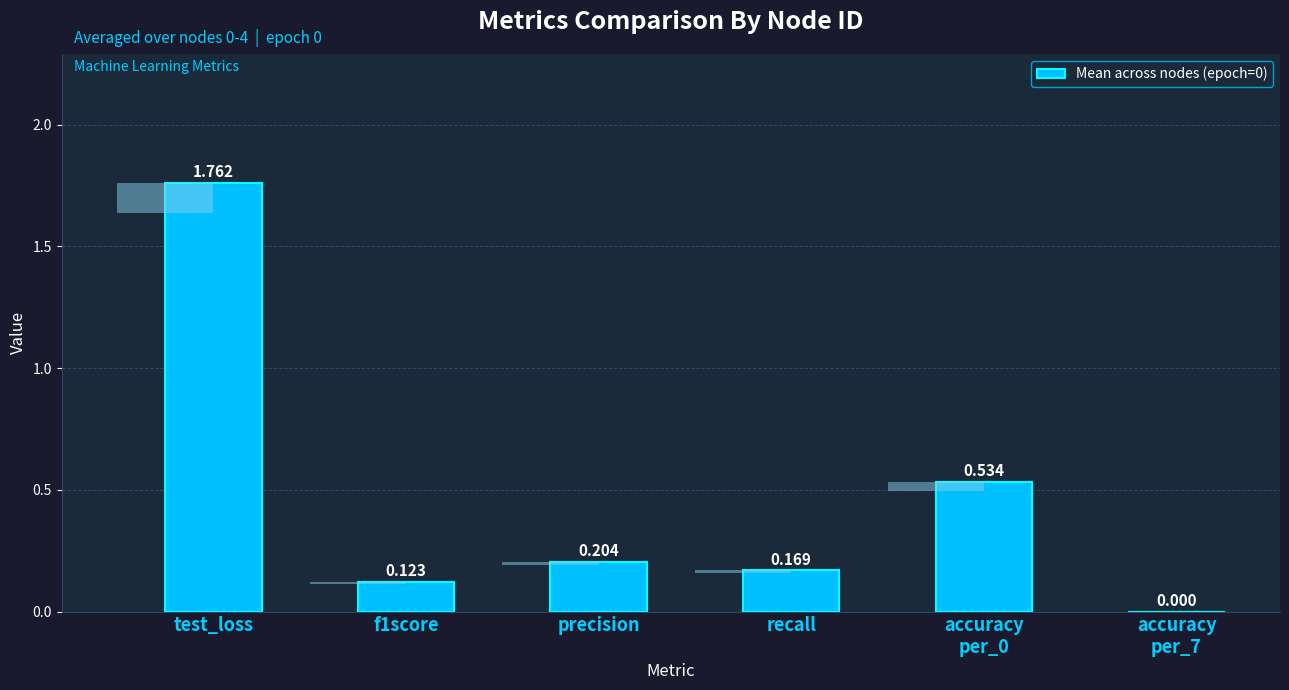

What is the change in value from recall to accuracy
per_0?

+0.4